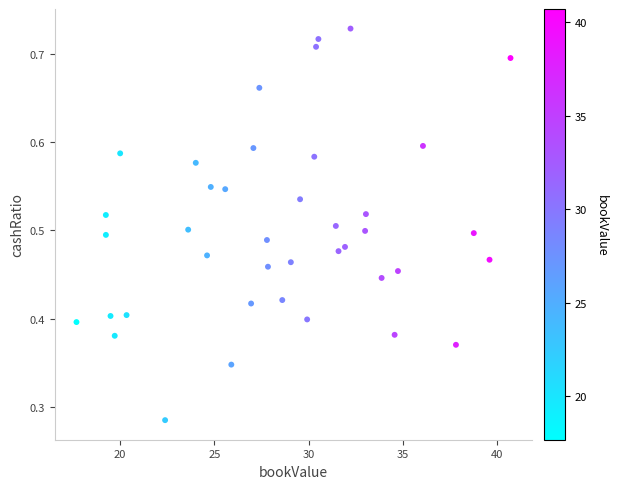

What is the range of X values (max minus min)?

23.0